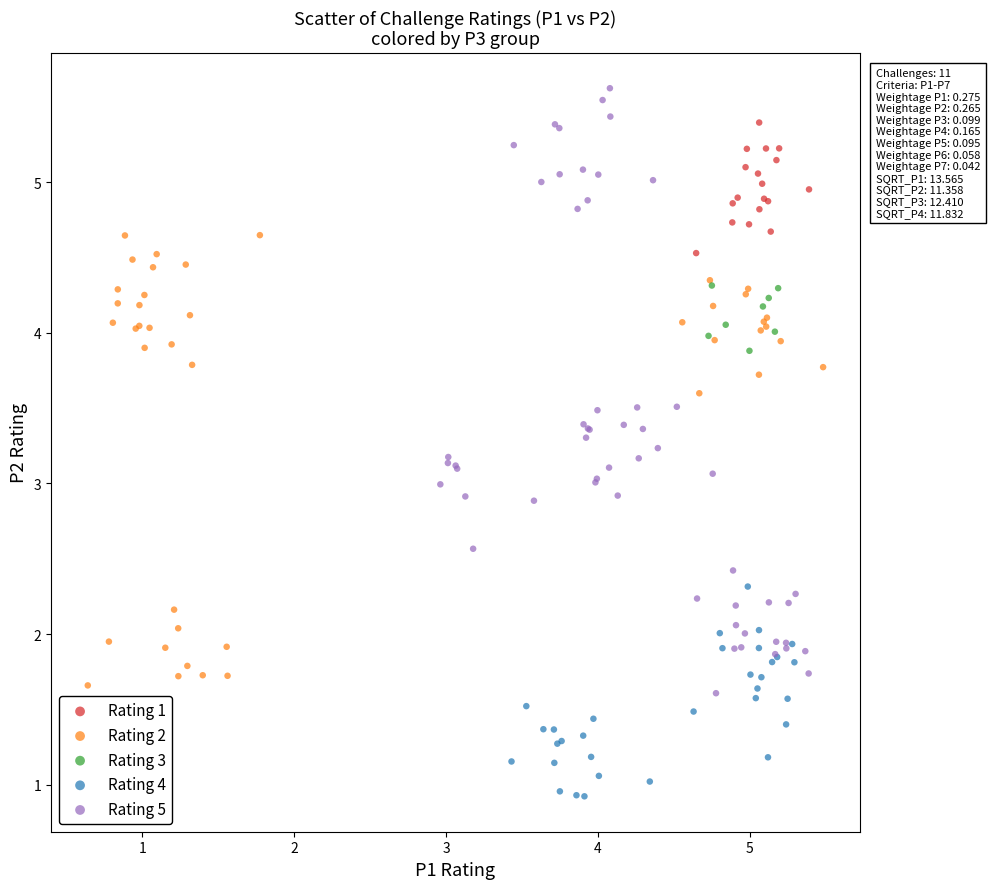

Which series has the largest Y range (max minus min)?

Rating 5